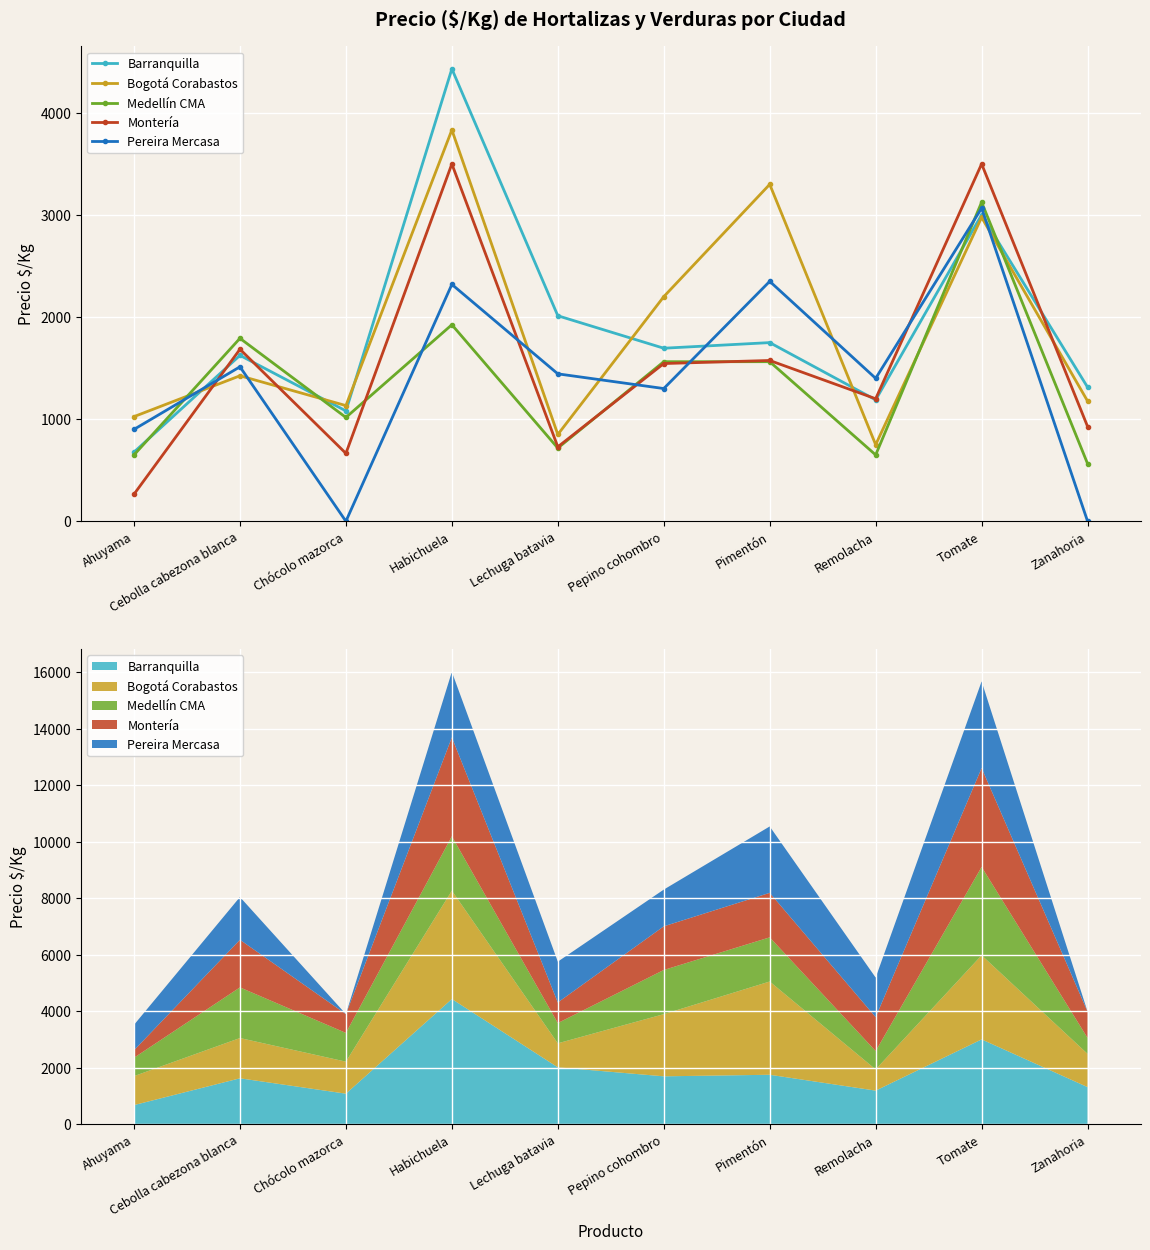

What is the total value across all series at Ahuyama?

3517